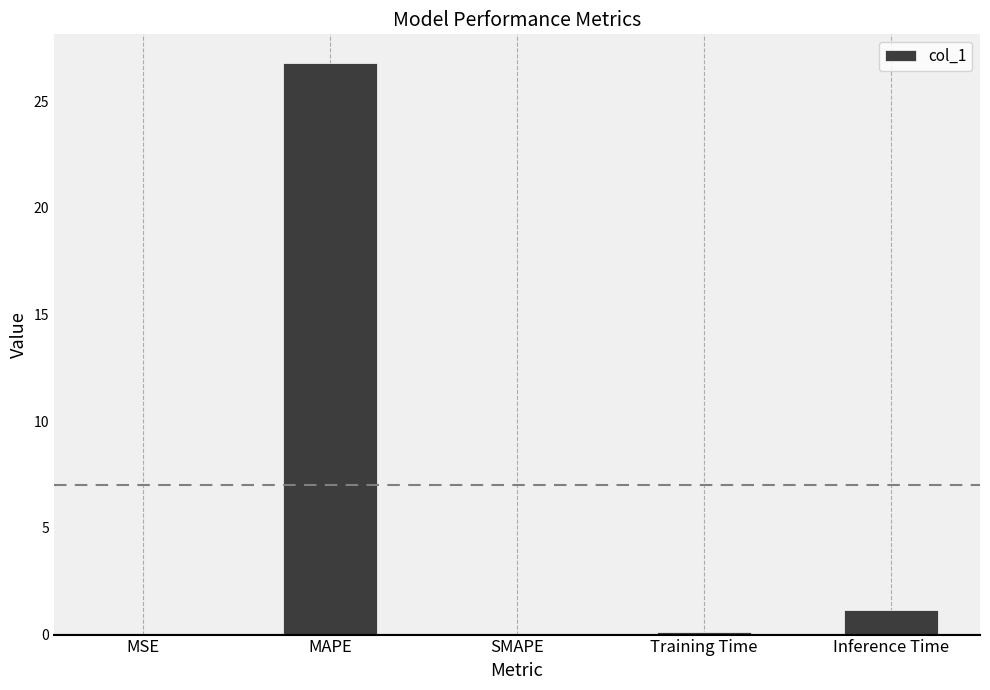

How many data points does each series have?

5